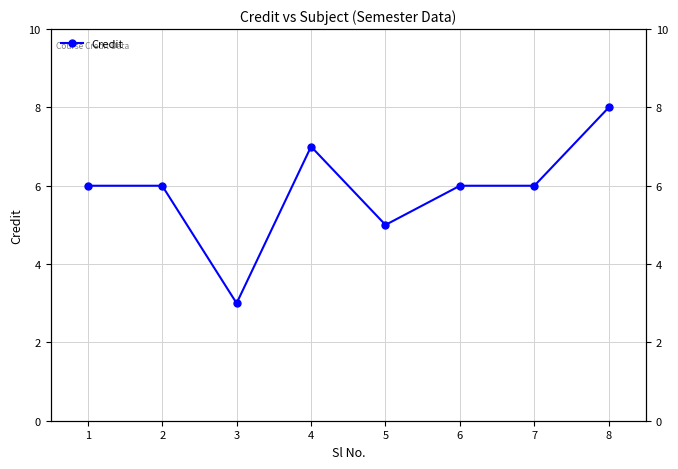

At which label does the data first exceed 6?

4